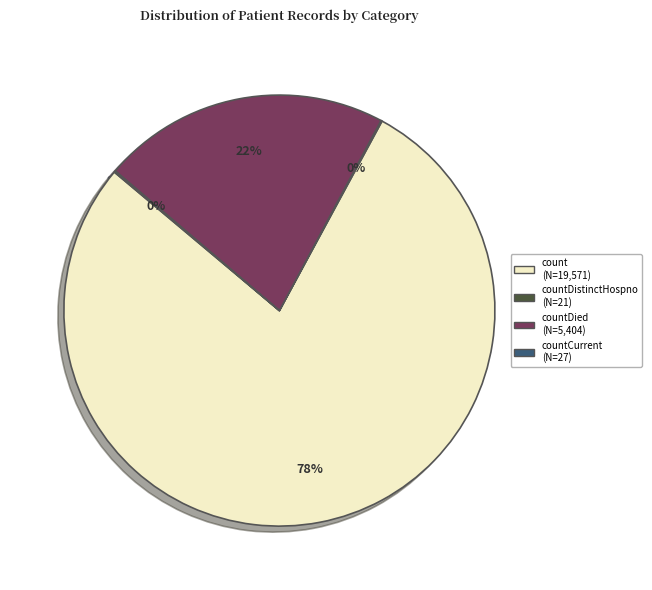

Is there a majority slice in this chart?

Yes